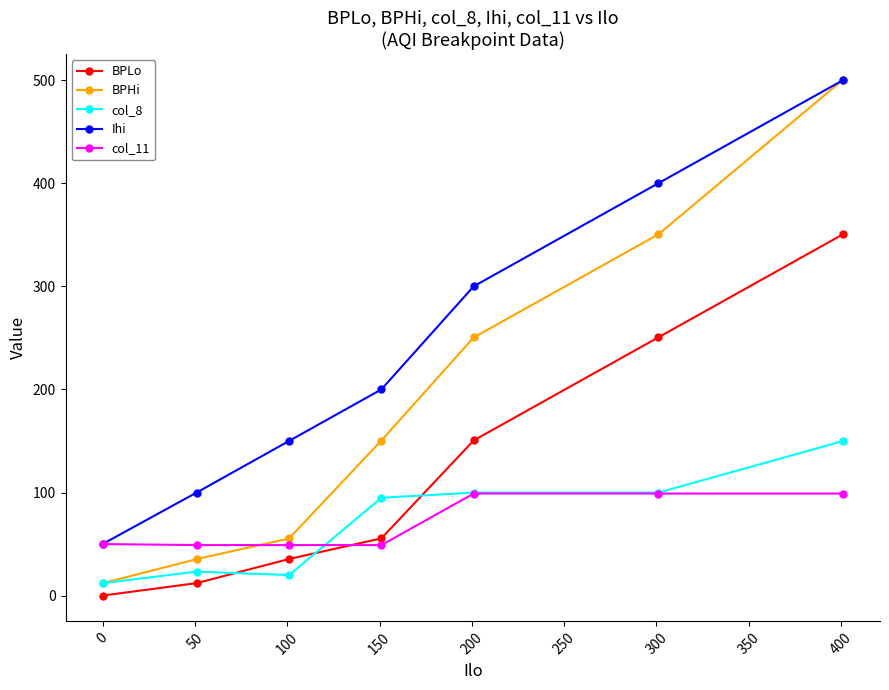

After their last crossing, which series has the higher values: col_11 or BPHi?

BPHi